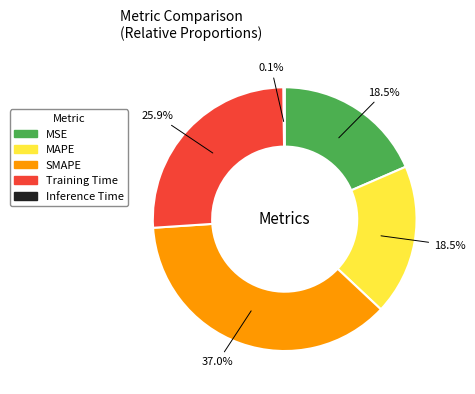

Which category has the biggest portion of the pie?

SMAPE